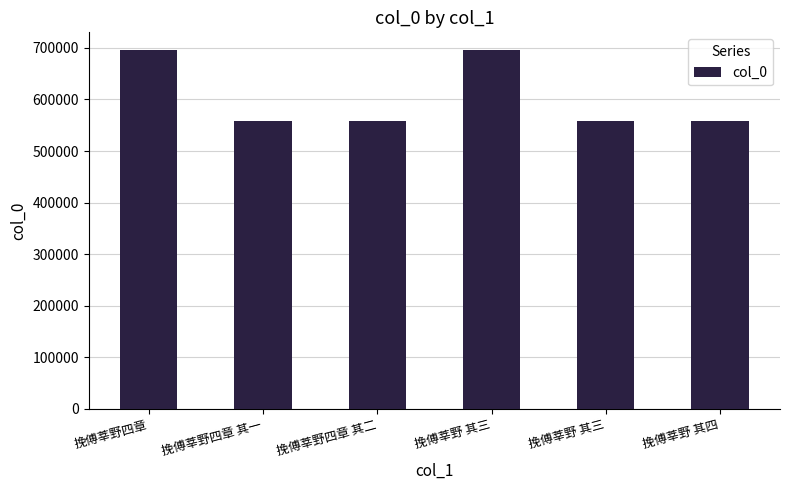

What is the change in value from 挽傅莘野四章 其一 to 挽傅莘野 其三?

+2